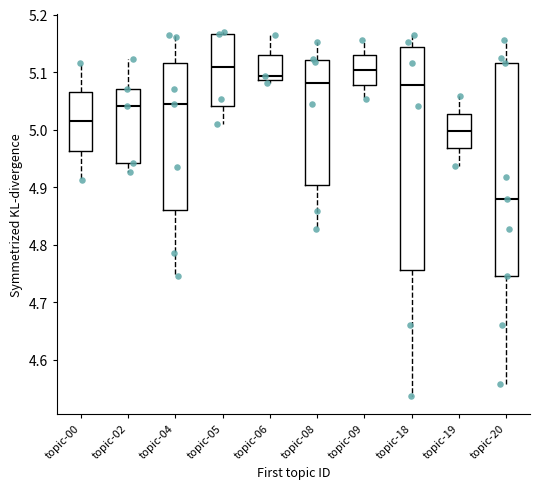

Reading left to right, read every box against the y-axis: the position of its median line, the range the box covers, and the ends of its whiskers. The values are not printed on the chart, so give them approximately, as read against the axis.

topic-00: median 5.01, box 4.96 to 5.07, whiskers 4.91 to 5.12
topic-02: median 5.04, box 4.94 to 5.07, whiskers 4.93 to 5.12
topic-04: median 5.04, box 4.86 to 5.12, whiskers 4.75 to 5.17
topic-05: median 5.11, box 5.04 to 5.17, whiskers 5.01 to 5.17
topic-06: median 5.09 (just above the box's lower edge), box 5.09 to 5.13, whiskers 5.08 to 5.16
topic-08: median 5.08, box 4.90 to 5.12, whiskers 4.83 to 5.15
topic-09: median 5.10, box 5.08 to 5.13, whiskers 5.05 to 5.15
topic-18: median 5.08, box 4.76 to 5.14, whiskers 4.54 to 5.17
topic-19: median 5.00, box 4.97 to 5.03, whiskers 4.94 to 5.06
topic-20: median 4.88, box 4.75 to 5.12, whiskers 4.56 to 5.15